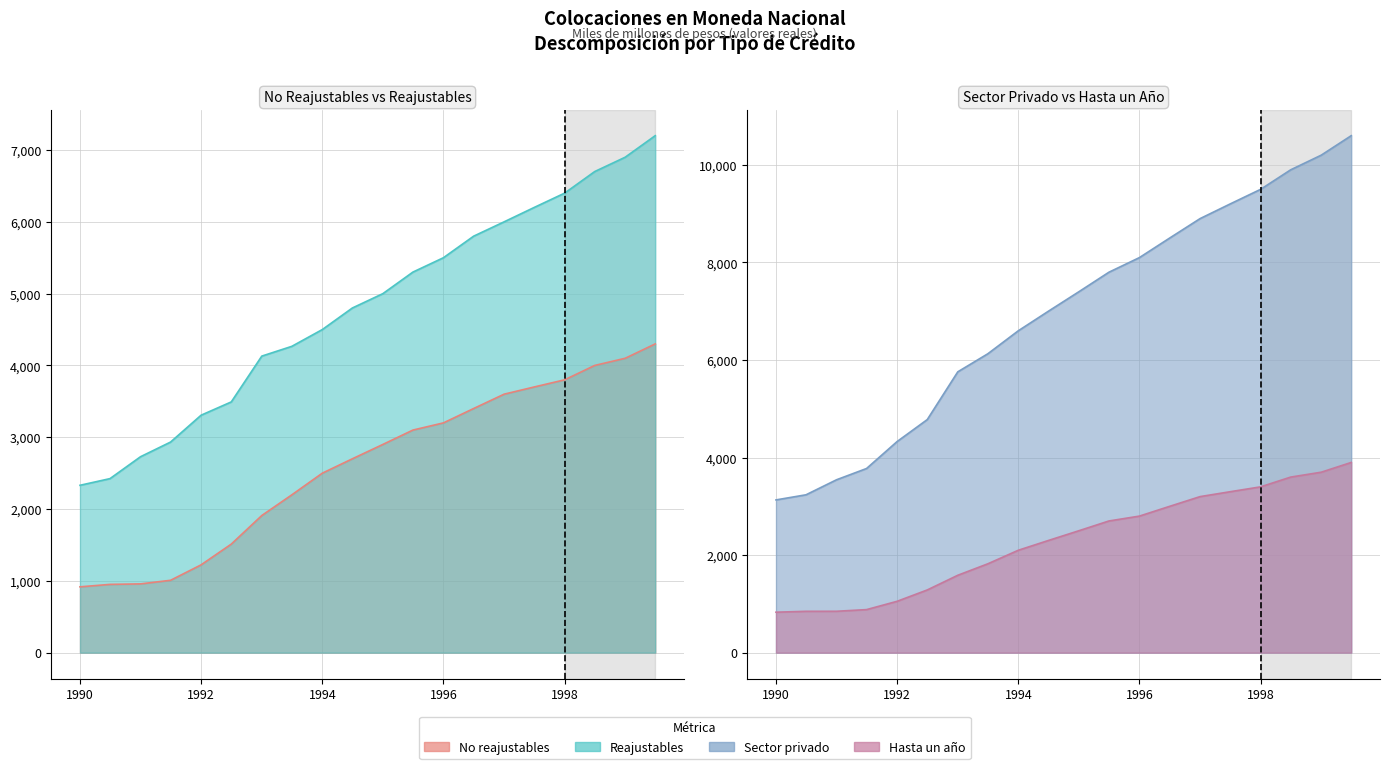

At how many categories does at least one series exceed 9967?

2